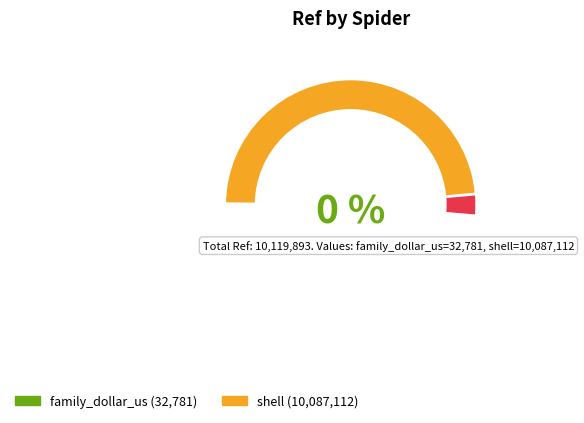

Is there any slice that represents more than half of the pie?

Yes